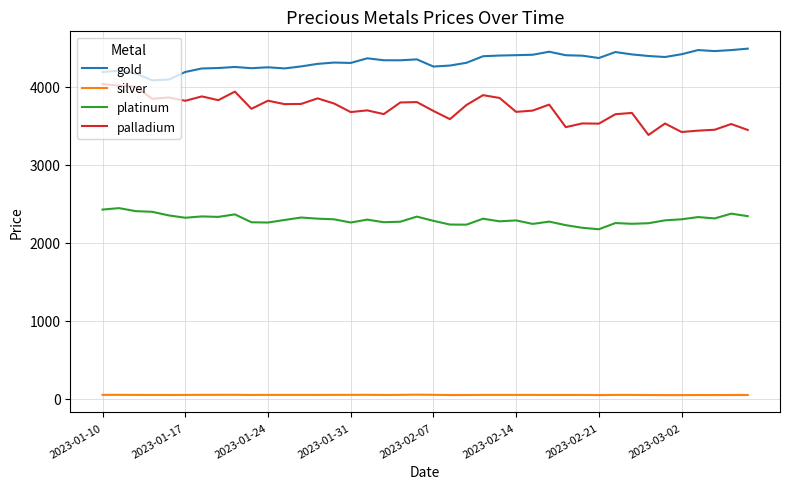

Rank the series by their maximum value, from lowest to highest.

silver, platinum, palladium, gold